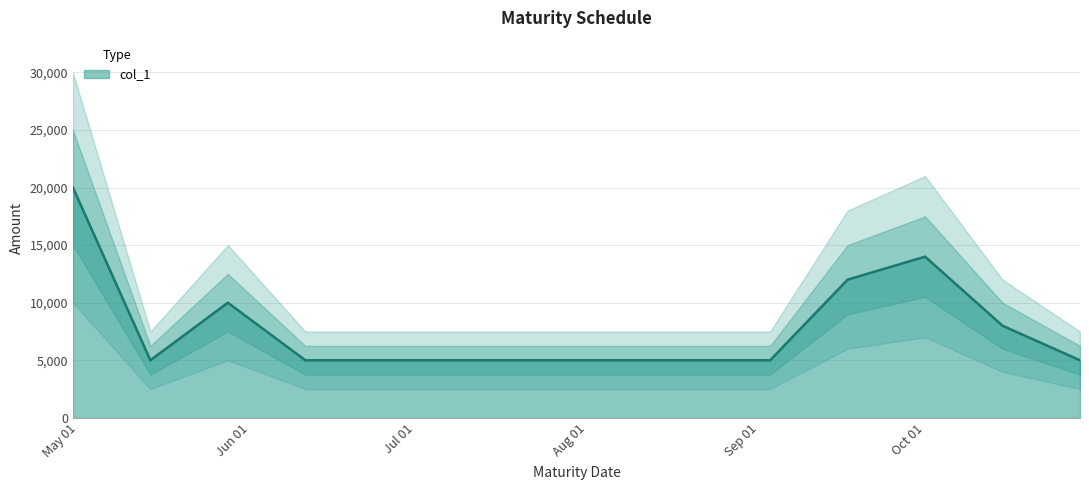

What position from the left is 2024-09-17?

10